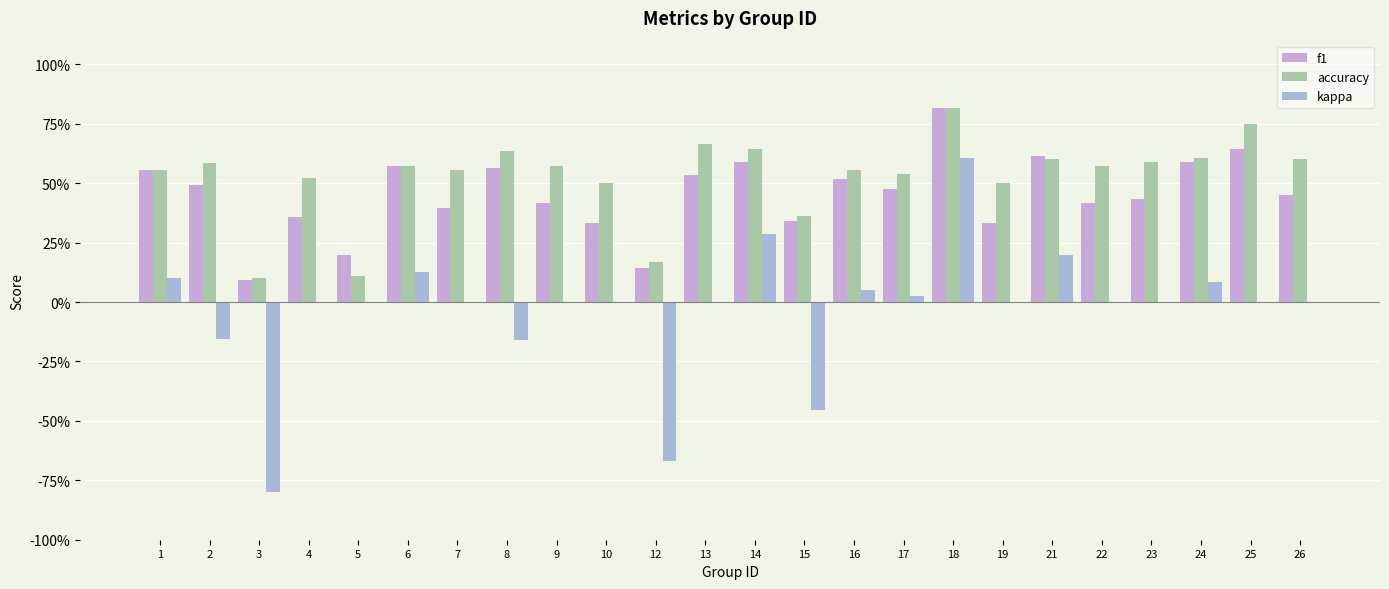

True or false: accuracy has a value of 0.2 at 8.

False